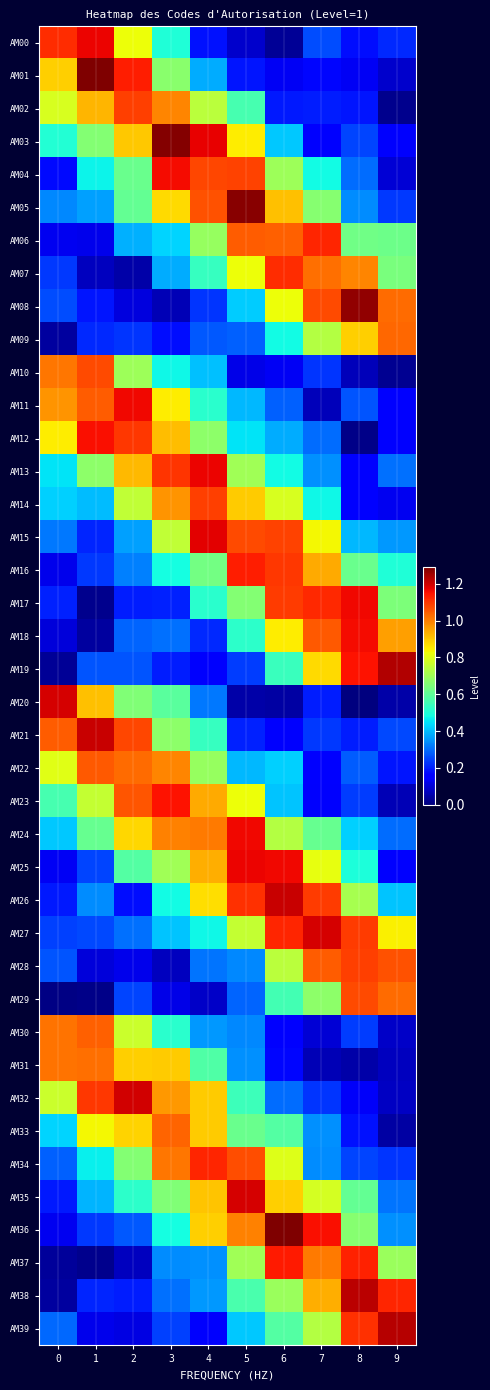

Reading left to right, extract all data points from this chart.

AM00: 0=1.1	1=1.2	2=0.8	3=0.5	4=0.2	5=0.1	6=0.0	7=0.3	8=0.2	9=0.2
AM01: 0=0.9	1=1.3	2=1.1	3=0.7	4=0.4	5=0.2	6=0.1	7=0.2	8=0.1	9=0.1
AM02: 0=0.8	1=0.9	2=1.1	3=1.0	4=0.7	5=0.6	6=0.2	7=0.2	8=0.2	9=0.0
AM03: 0=0.5	1=0.7	2=0.9	3=1.3	4=1.2	5=0.8	6=0.4	7=0.2	8=0.2	9=0.1
AM04: 0=0.2	1=0.5	2=0.6	3=1.2	4=1.1	5=1.1	6=0.7	7=0.5	8=0.3	9=0.1
AM05: 0=0.3	1=0.4	2=0.6	3=0.9	4=1.1	5=1.3	6=0.9	7=0.7	8=0.3	9=0.2
AM06: 0=0.1	1=0.1	2=0.4	3=0.4	4=0.7	5=1.0	6=1.0	7=1.1	8=0.6	9=0.6
AM07: 0=0.2	1=0.1	2=0.0	3=0.4	4=0.5	5=0.8	6=1.1	7=1.0	8=1.0	9=0.6
AM08: 0=0.3	1=0.2	2=0.1	3=0.1	4=0.2	5=0.4	6=0.8	7=1.1	8=1.3	9=1.0
AM09: 0=0.0	1=0.2	2=0.2	3=0.2	4=0.3	5=0.3	6=0.5	7=0.7	8=0.9	9=1.0
AM10: 0=1.0	1=1.1	2=0.7	3=0.5	4=0.4	5=0.1	6=0.1	7=0.2	8=0.1	9=0.0
AM11: 0=1.0	1=1.0	2=1.2	3=0.8	4=0.5	5=0.4	6=0.3	7=0.1	8=0.3	9=0.2
AM12: 0=0.8	1=1.2	2=1.1	3=0.9	4=0.7	5=0.5	6=0.4	7=0.3	8=0.0	9=0.2
AM13: 0=0.4	1=0.7	2=0.9	3=1.1	4=1.2	5=0.7	6=0.5	7=0.3	8=0.2	9=0.3
AM14: 0=0.4	1=0.4	2=0.8	3=1.0	4=1.1	5=0.9	6=0.8	7=0.5	8=0.2	9=0.1
AM15: 0=0.3	1=0.2	2=0.4	3=0.8	4=1.2	5=1.1	6=1.1	7=0.8	8=0.4	9=0.4
AM16: 0=0.1	1=0.2	2=0.3	3=0.5	4=0.6	5=1.1	6=1.1	7=0.9	8=0.6	9=0.5
AM17: 0=0.2	1=0.0	2=0.2	3=0.2	4=0.5	5=0.7	6=1.1	7=1.1	8=1.2	9=0.6
AM18: 0=0.1	1=0.0	2=0.3	3=0.3	4=0.2	5=0.5	6=0.9	7=1.0	8=1.2	9=1.0
AM19: 0=0.0	1=0.3	2=0.3	3=0.2	4=0.1	5=0.2	6=0.5	7=0.9	8=1.1	9=1.2
AM20: 0=1.2	1=0.9	2=0.7	3=0.6	4=0.3	5=0.0	6=0.0	7=0.2	8=0.0	9=0.0
AM21: 0=1.0	1=1.2	2=1.1	3=0.7	4=0.5	5=0.2	6=0.1	7=0.2	8=0.2	9=0.3
AM22: 0=0.8	1=1.1	2=1.0	3=1.0	4=0.7	5=0.4	6=0.4	7=0.2	8=0.3	9=0.2
AM23: 0=0.6	1=0.8	2=1.1	3=1.1	4=0.9	5=0.8	6=0.4	7=0.1	8=0.2	9=0.1
AM24: 0=0.4	1=0.6	2=0.9	3=1.0	4=1.0	5=1.2	6=0.7	7=0.6	8=0.4	9=0.3
AM25: 0=0.1	1=0.3	2=0.6	3=0.7	4=0.9	5=1.2	6=1.2	7=0.8	8=0.5	9=0.2
AM26: 0=0.2	1=0.3	2=0.2	3=0.5	4=0.9	5=1.1	6=1.2	7=1.1	8=0.7	9=0.4
AM27: 0=0.2	1=0.3	2=0.3	3=0.4	4=0.5	5=0.8	6=1.1	7=1.2	8=1.1	9=0.8
AM28: 0=0.3	1=0.1	2=0.1	3=0.1	4=0.3	5=0.3	6=0.7	7=1.0	8=1.1	9=1.1
AM29: 0=0.0	1=0.0	2=0.2	3=0.1	4=0.1	5=0.3	6=0.6	7=0.7	8=1.1	9=1.0
AM30: 0=1.0	1=1.0	2=0.8	3=0.5	4=0.4	5=0.3	6=0.2	7=0.1	8=0.2	9=0.1
AM31: 0=1.0	1=1.0	2=0.9	3=0.9	4=0.6	5=0.3	6=0.2	7=0.1	8=0.0	9=0.1
AM32: 0=0.8	1=1.1	2=1.2	3=1.0	4=0.9	5=0.5	6=0.3	7=0.2	8=0.1	9=0.1
AM33: 0=0.4	1=0.8	2=0.9	3=1.0	4=0.9	5=0.6	6=0.6	7=0.3	8=0.2	9=0.0
AM34: 0=0.3	1=0.5	2=0.7	3=1.0	4=1.1	5=1.1	6=0.8	7=0.3	8=0.2	9=0.2
AM35: 0=0.2	1=0.4	2=0.5	3=0.7	4=0.9	5=1.2	6=0.9	7=0.8	8=0.6	9=0.3
AM36: 0=0.1	1=0.2	2=0.3	3=0.5	4=0.9	5=1.0	6=1.3	7=1.2	8=0.7	9=0.3
AM37: 0=0.0	1=0.0	2=0.1	3=0.3	4=0.3	5=0.7	6=1.1	7=1.0	8=1.1	9=0.7
AM38: 0=0.0	1=0.2	2=0.2	3=0.3	4=0.4	5=0.6	6=0.7	7=0.9	8=1.2	9=1.1
AM39: 0=0.3	1=0.1	2=0.1	3=0.2	4=0.1	5=0.4	6=0.6	7=0.7	8=1.1	9=1.2